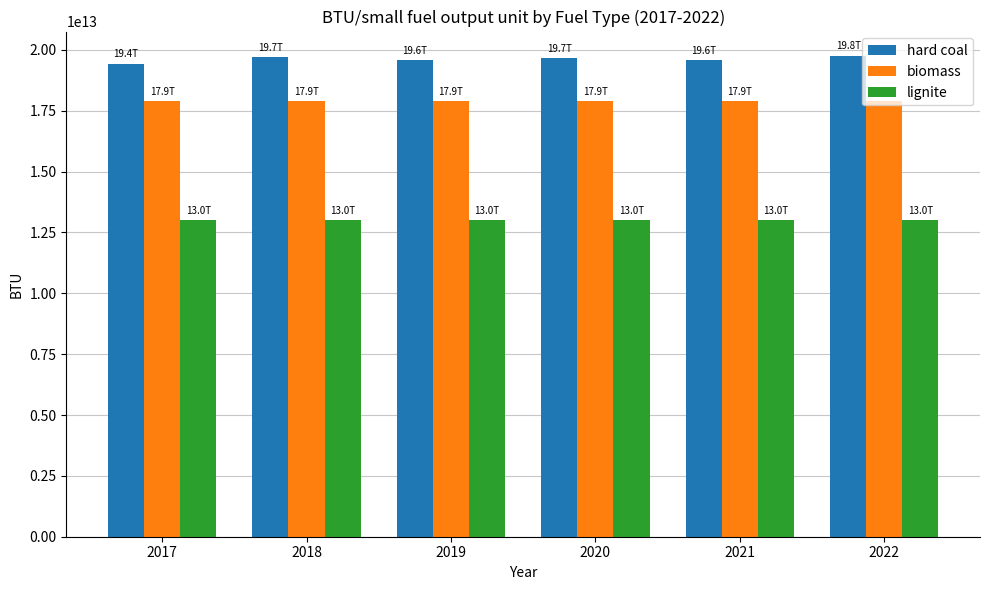

Which series has the largest total across all categories?

hard coal